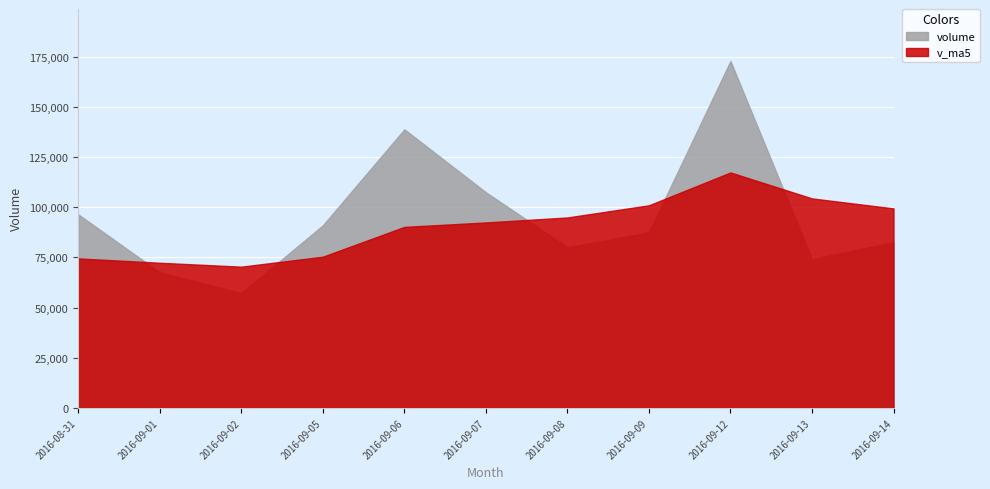

How many data points in volume are above 87579?

6